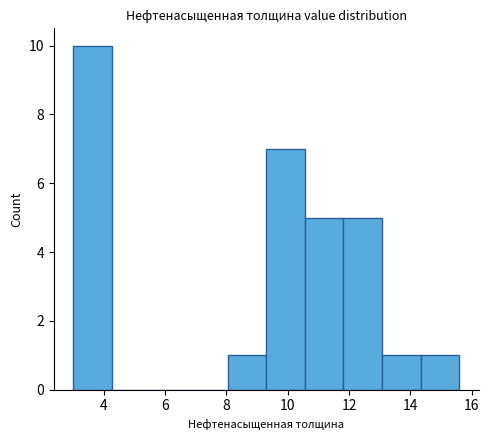

Which range on the x-axis has the tallest bar?

3.00 to 4.26